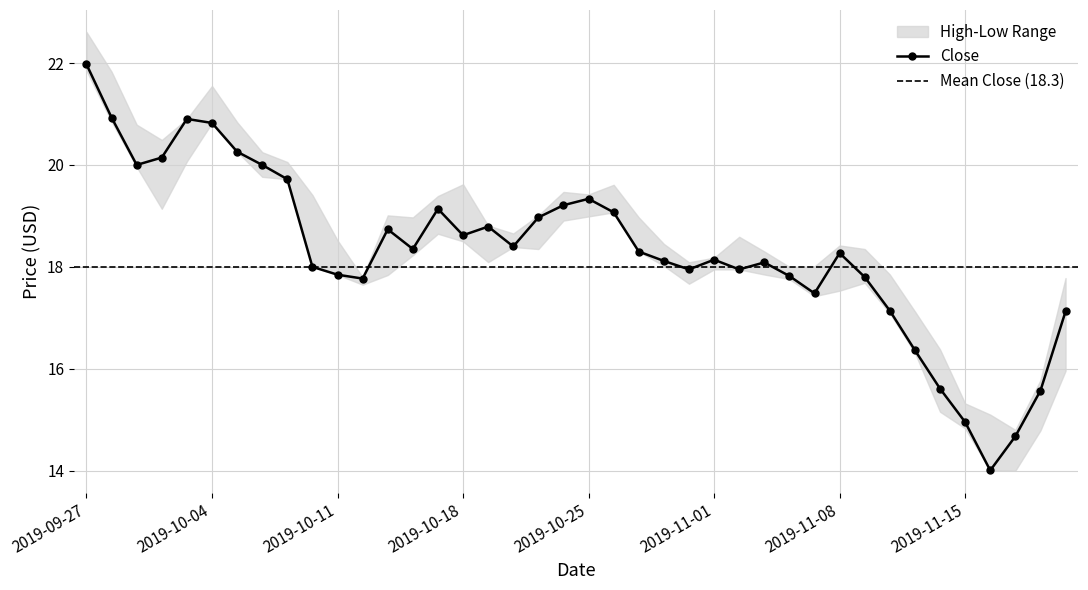

What is the difference between the second highest and minimum values in the Low series?

6.9